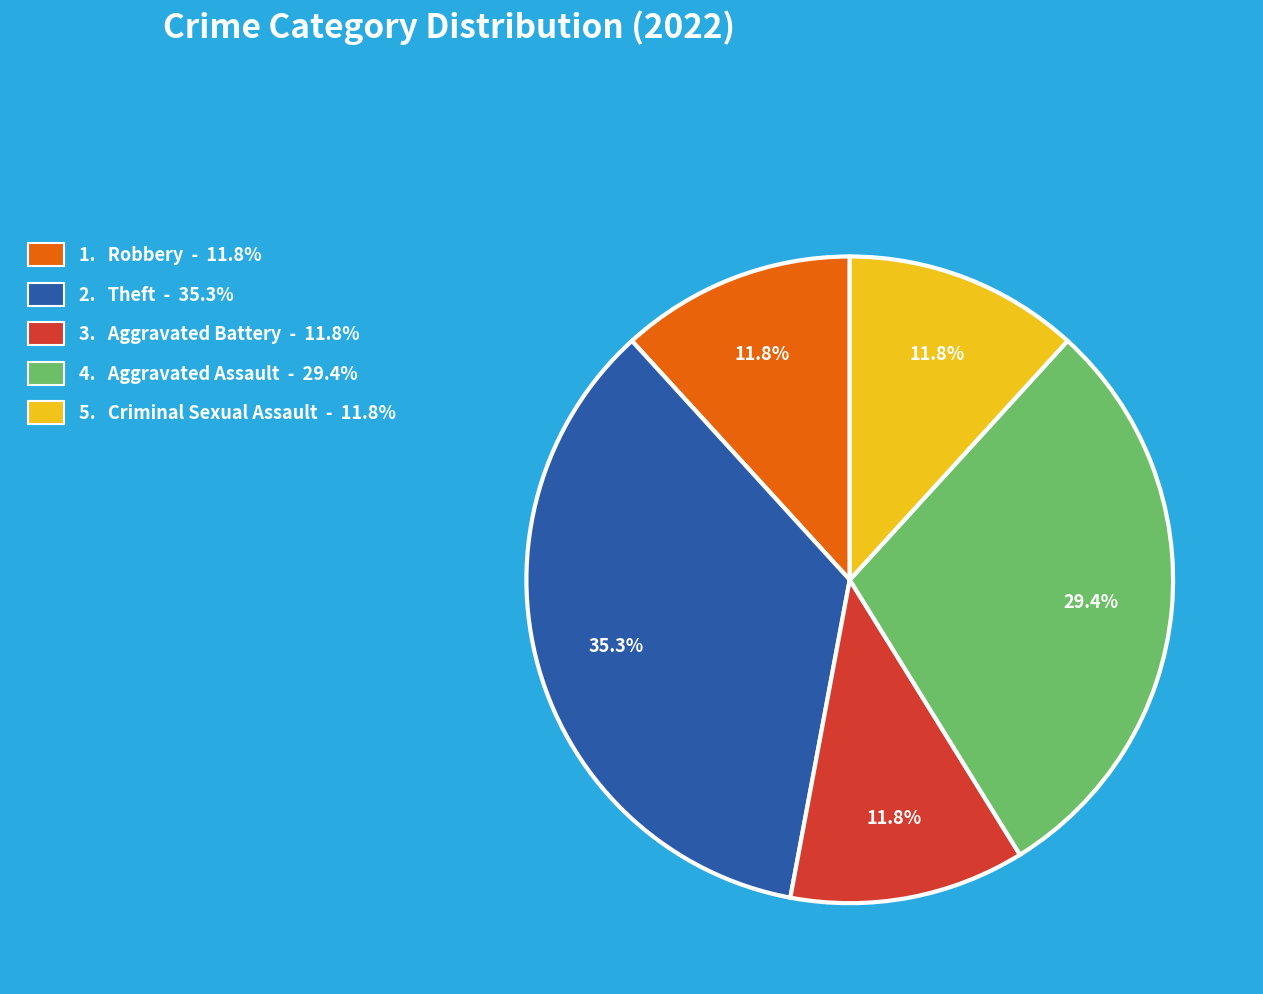

How many segments does this pie chart have?

5